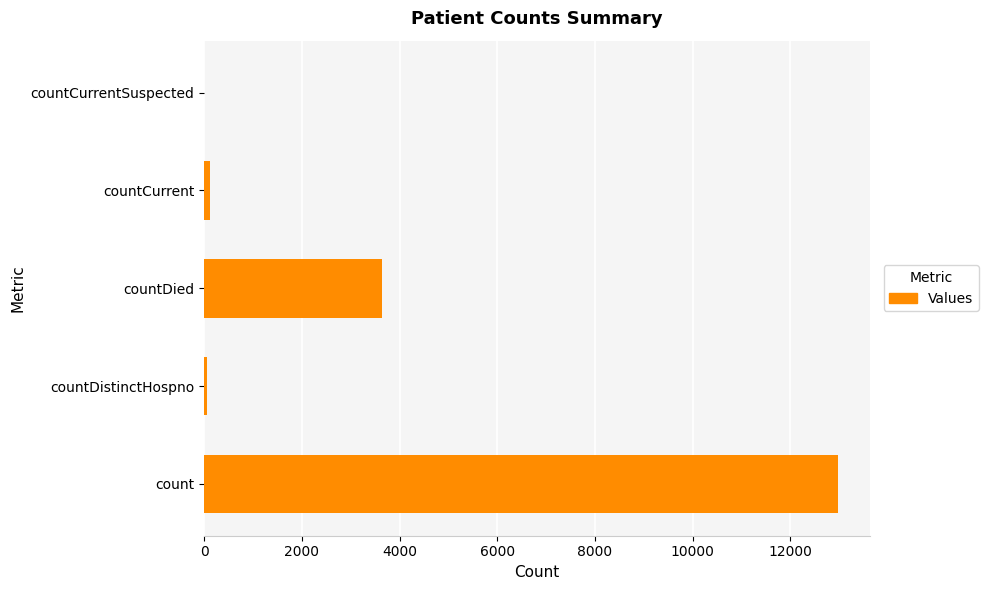

How many categories are shown in the chart?

5